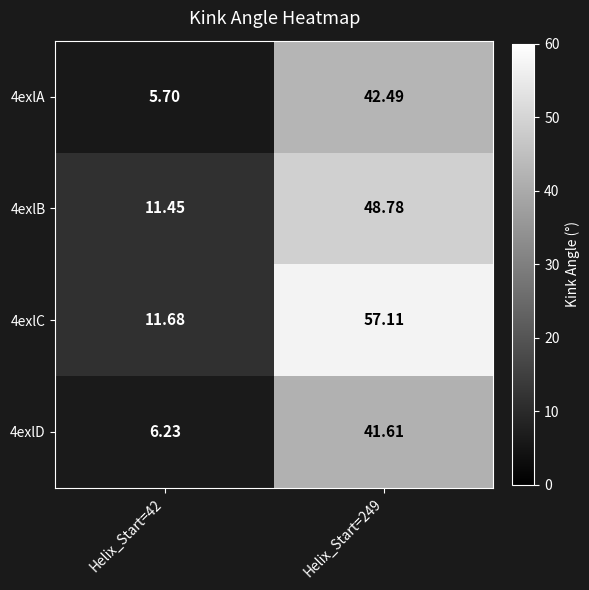

At how many categories does at least one series exceed 20?

1